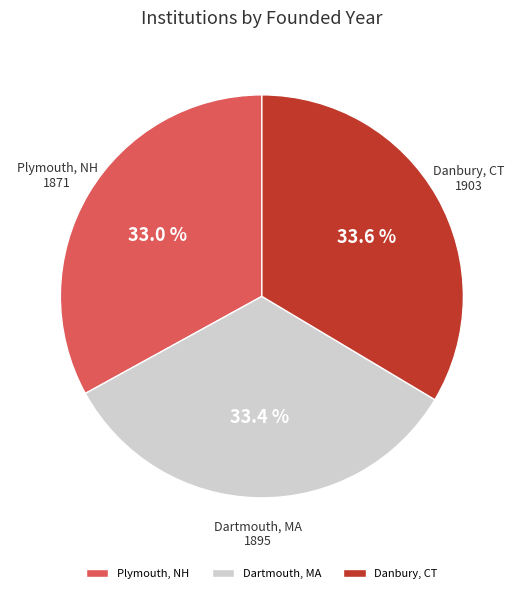

What portion of the pie excludes Danbury, CT?

66.4%